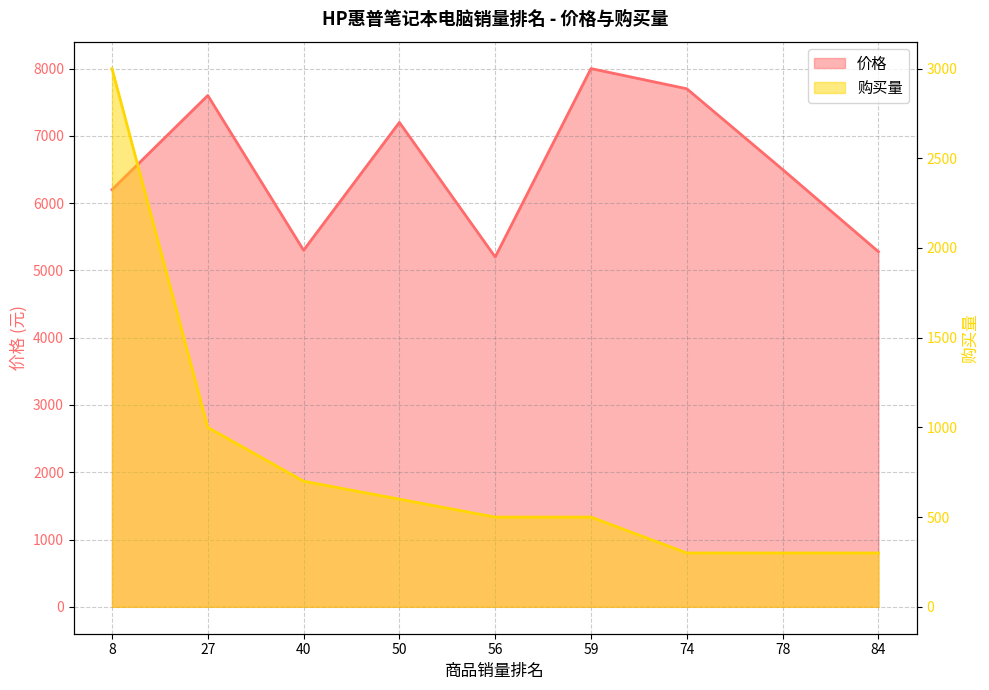

The value of 购买量 at 50 is 600.0. True or false?

True